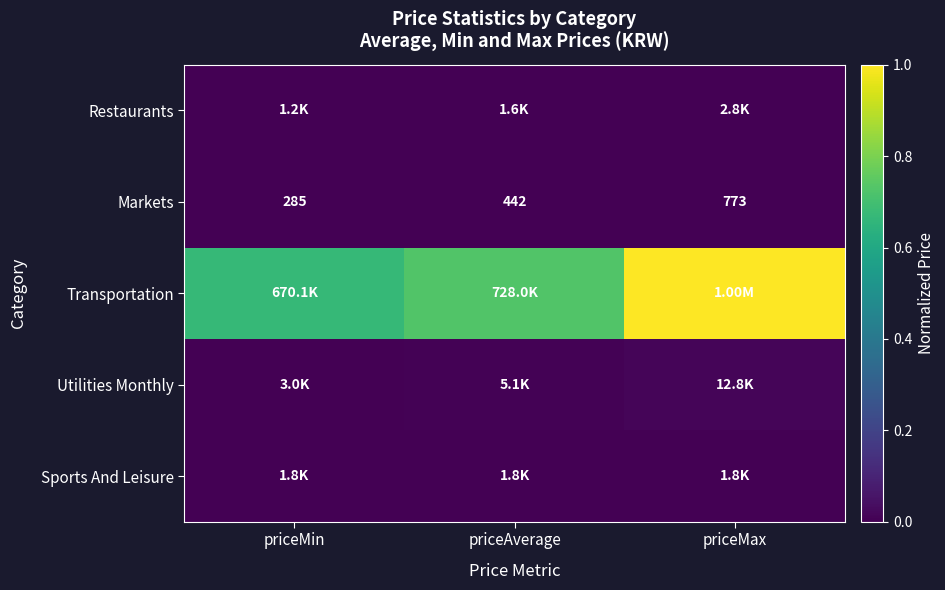

Count the number of data series in this chart.

5